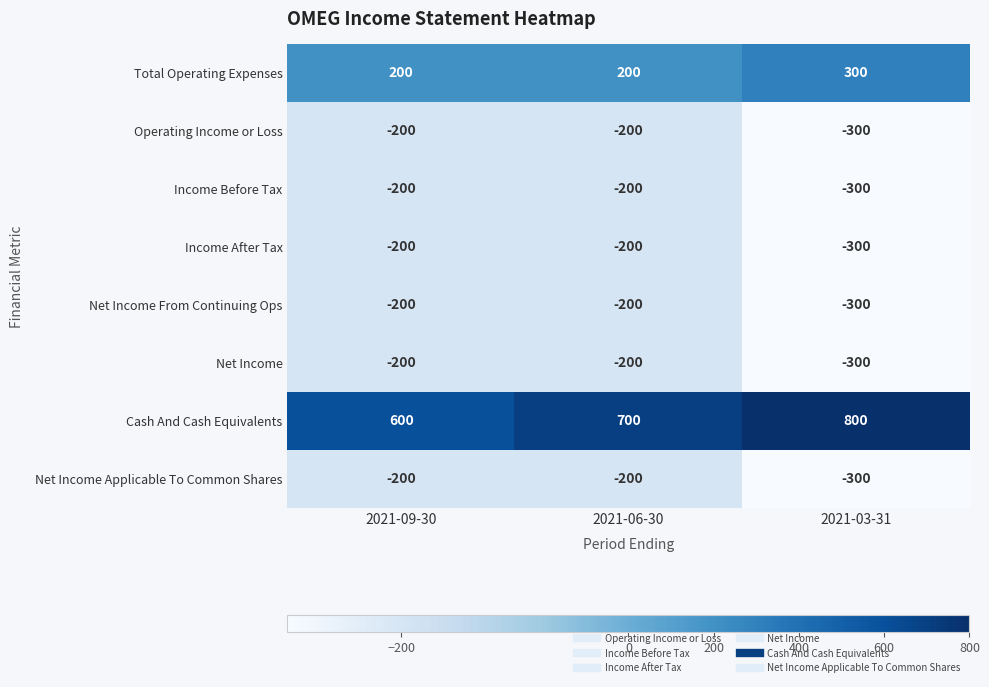

Between 2021-09-30 and 2021-03-31, which series saw the biggest shift?

Cash And Cash Equivalents